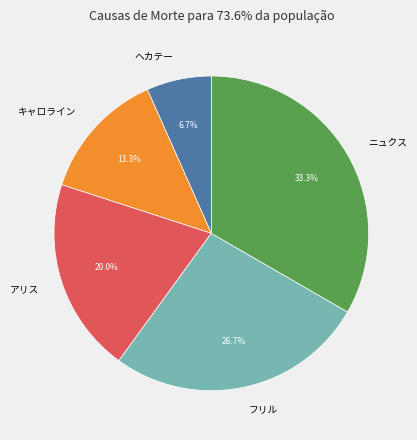

To the nearest percent, what is the combined percentage of キャロライン and ヘカテー?

20%